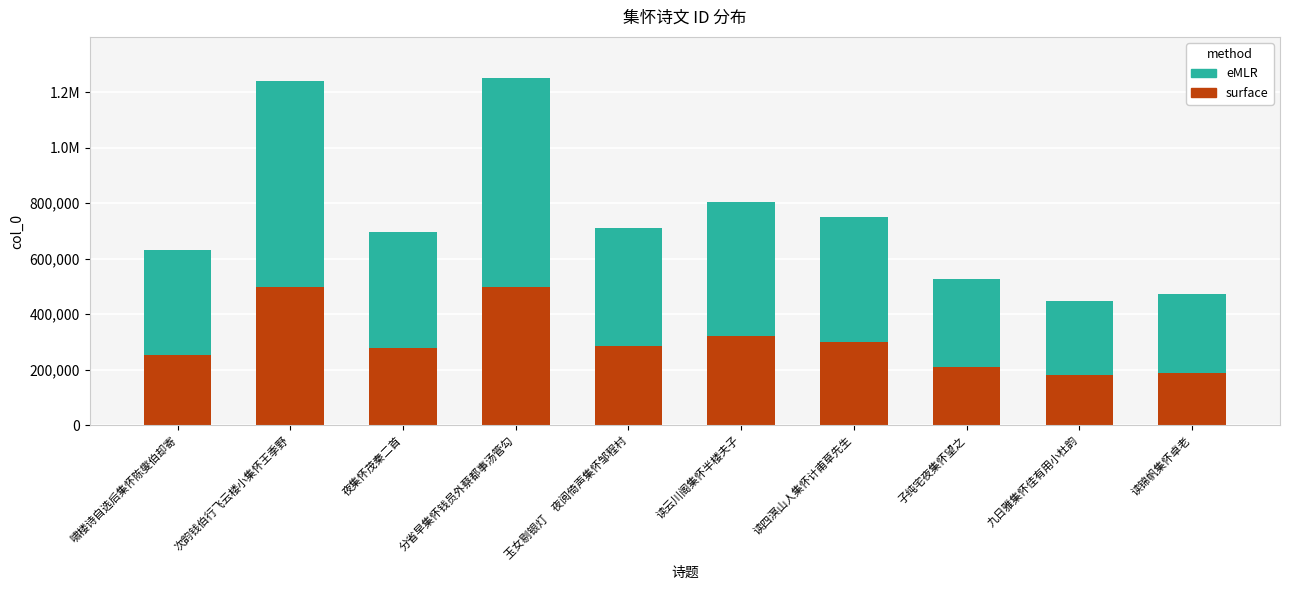

What position from the left is 读云川阁集怀半楼夫子?

6